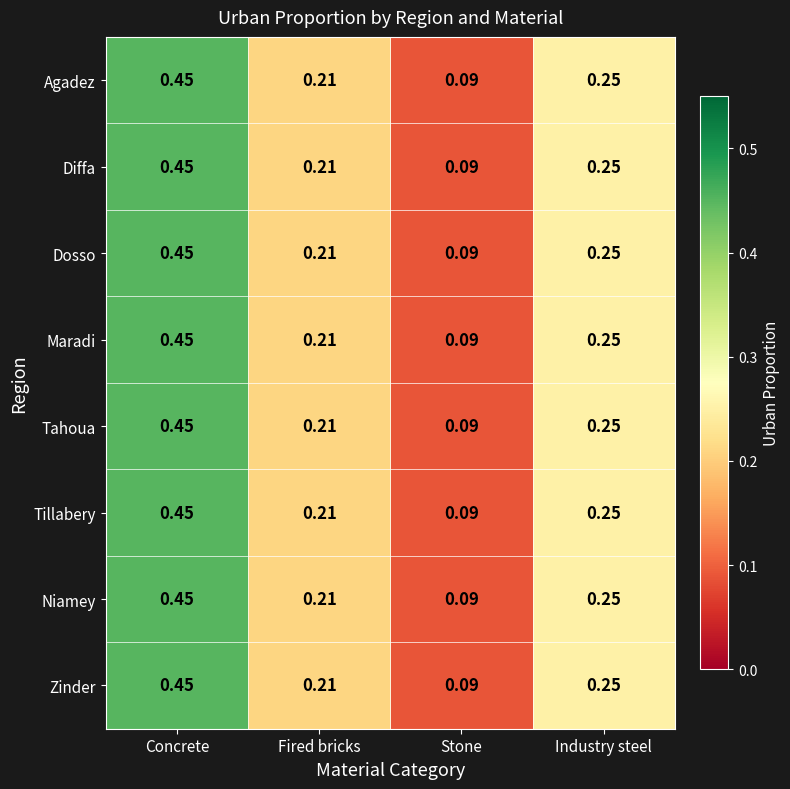

Where is Tillabery nearest to the value 0?

Stone